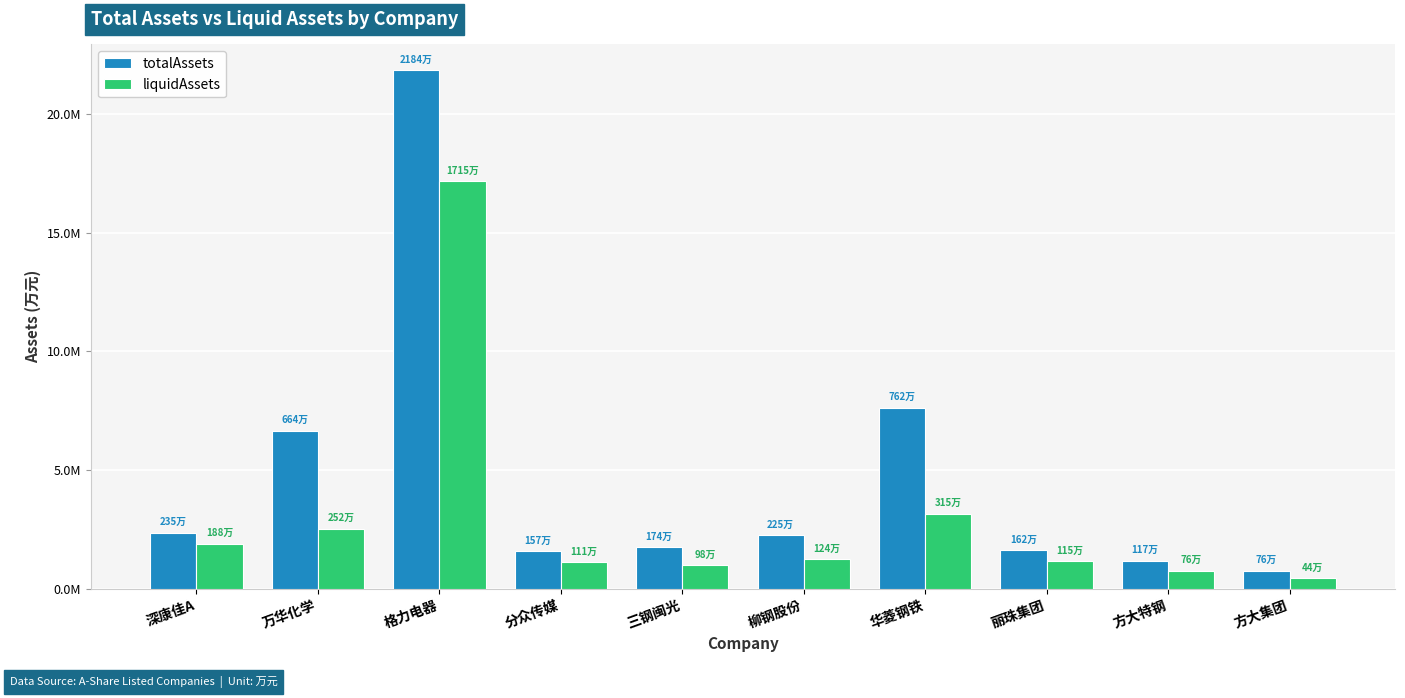

Reading left to right, list all the values displayed in this chart.

totalAssets: 2350196.5	6642334.0	21836466.0	1570876.0	1738522.4	2251592.2	7619419.0	1615694.8	1174647.9	756252.2
liquidAssets: 1880162.4	2516593.2	17153882.0	1105172.9	982942.2	1241711.1	3147370.2	1151148.8	757410.0	439308.0